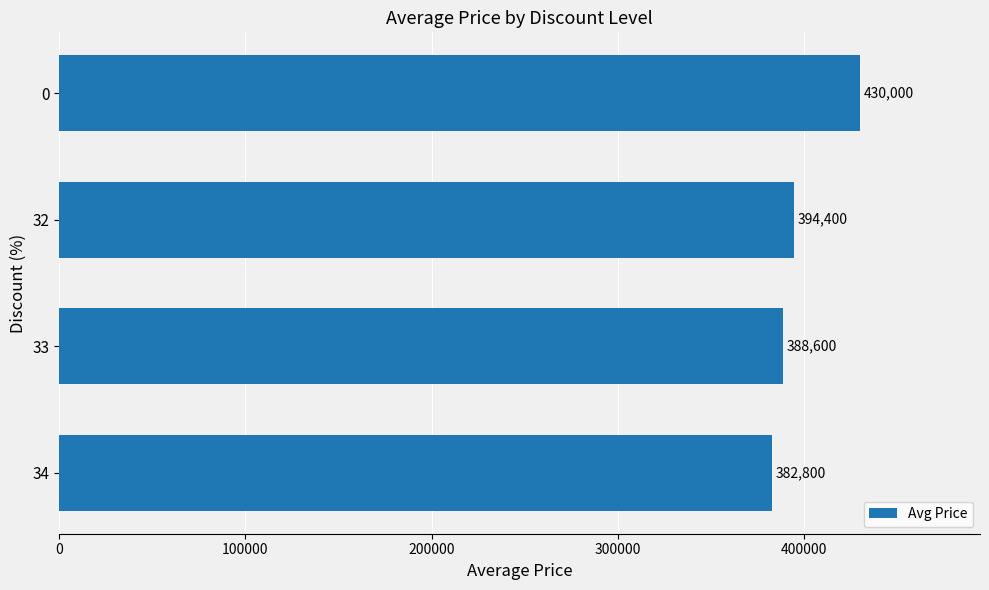

How many data points does each series have?

4